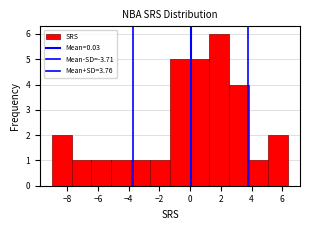

Reading left to right, transcribe this chart: for each bar, give the range it covers on the x-axis and its height. Neither the bar edges nor the heights are printed on the chart, so give them approximately, as read against the axes.

-9.0 to -7.8: 2
-7.8 to -6.4: 1
-6.4 to -5.2: 1
-5.2 to -3.8: 1
-3.8 to -2.6: 1
-2.6 to -1.4: 1
-1.4 to 0.0: 5
0.0 to 1.2: 5
1.2 to 2.6: 6
2.6 to 3.8: 4
3.8 to 5.0: 1
5.0 to 6.4: 2